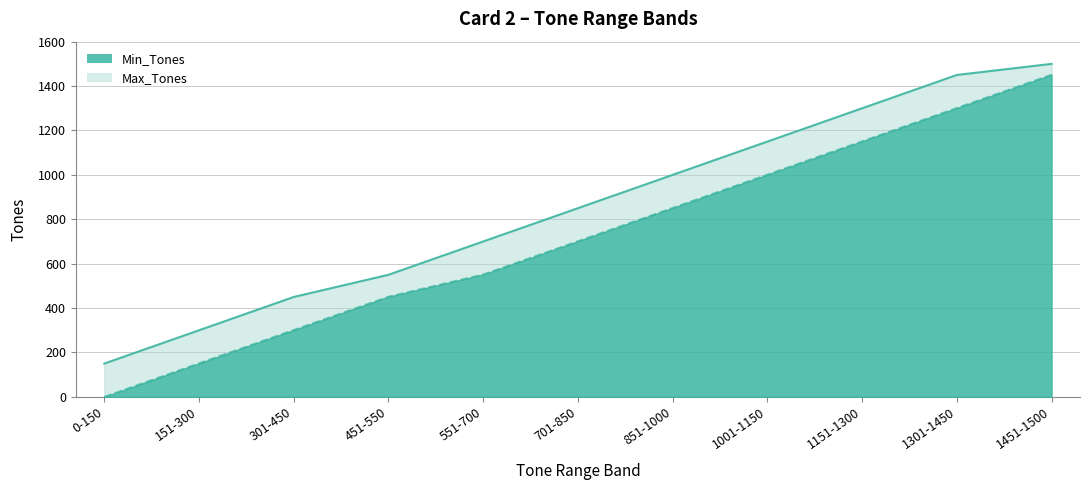

What is the sum of the Min_Tones values at 1151-1300 and 0-150?

1151